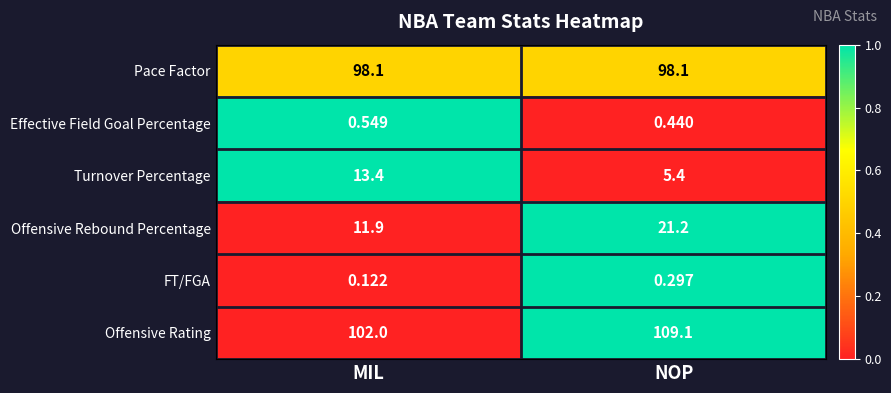

Is the value of FT/FGA at NOP greater than the value of Pace Factor at MIL?

No